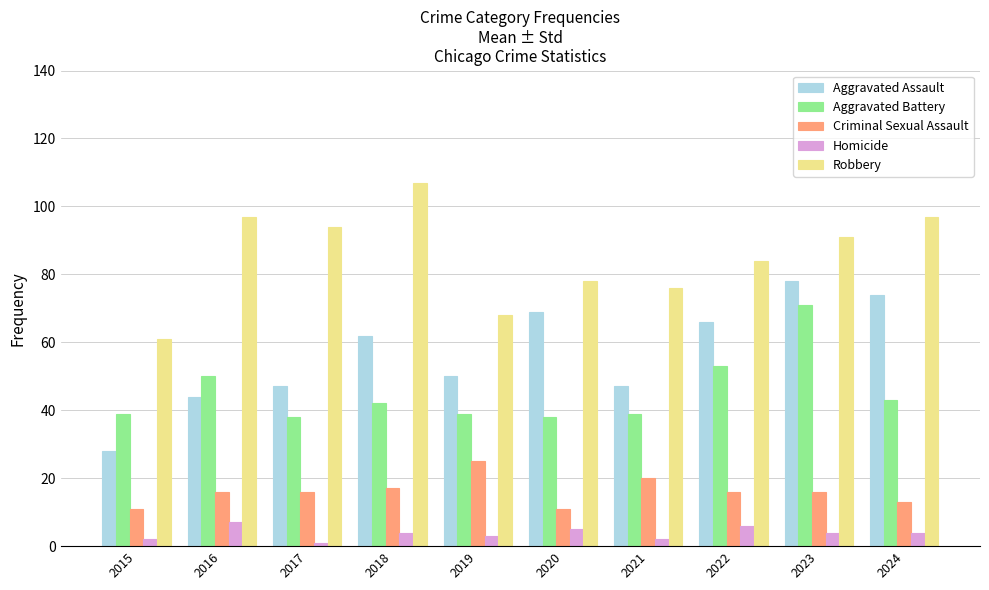

What is the average value of the Robbery series?

85